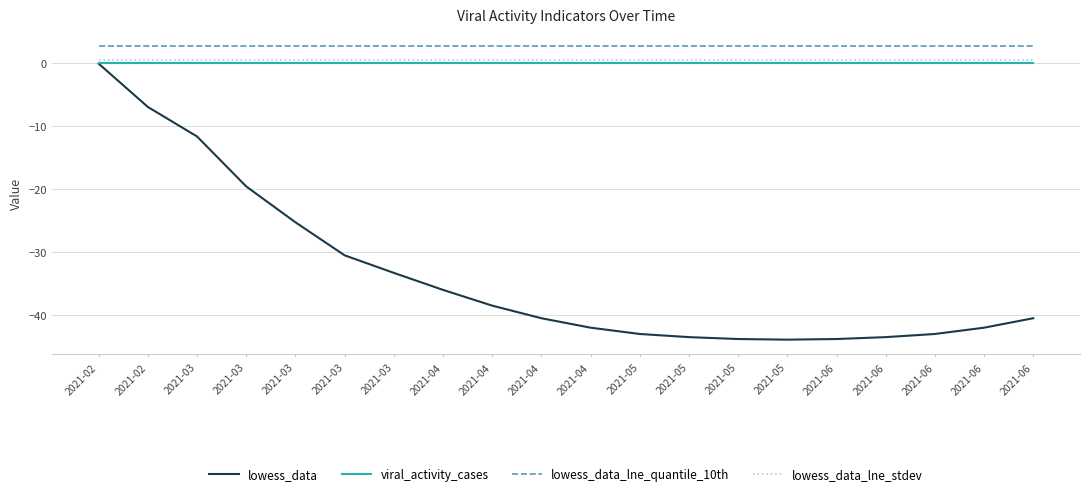

What is the average value of the lowess_data_lne_stdev series?

0.6